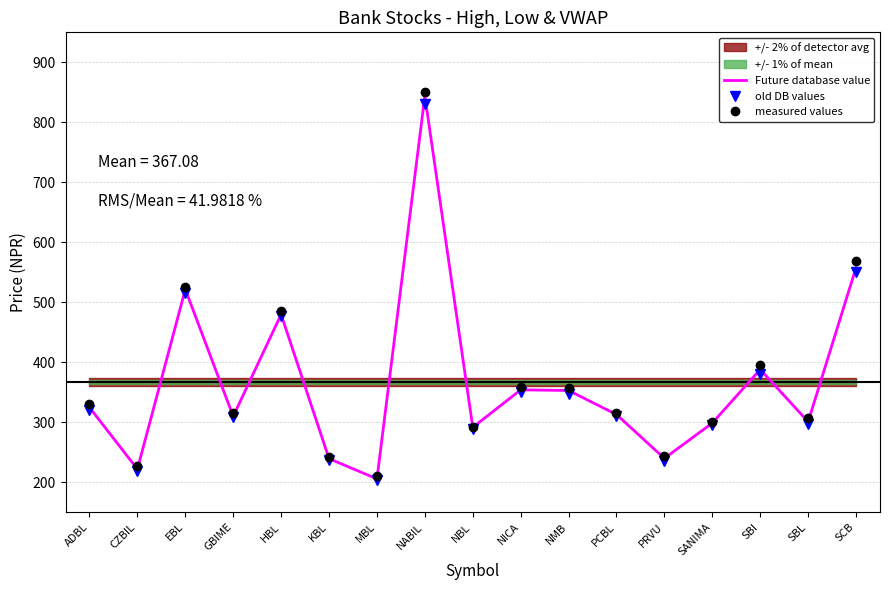

What is the spread (max minus min) of values at NICA?

7.0